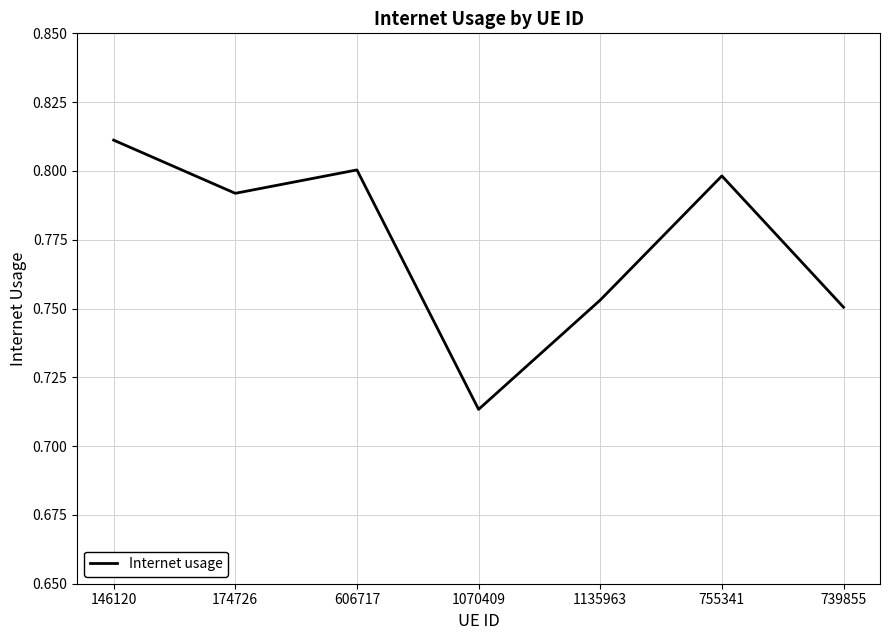

Rank the categories by value from lowest to highest.

1070409, 739855, 1135963, 174726, 755341, 606717, 146120